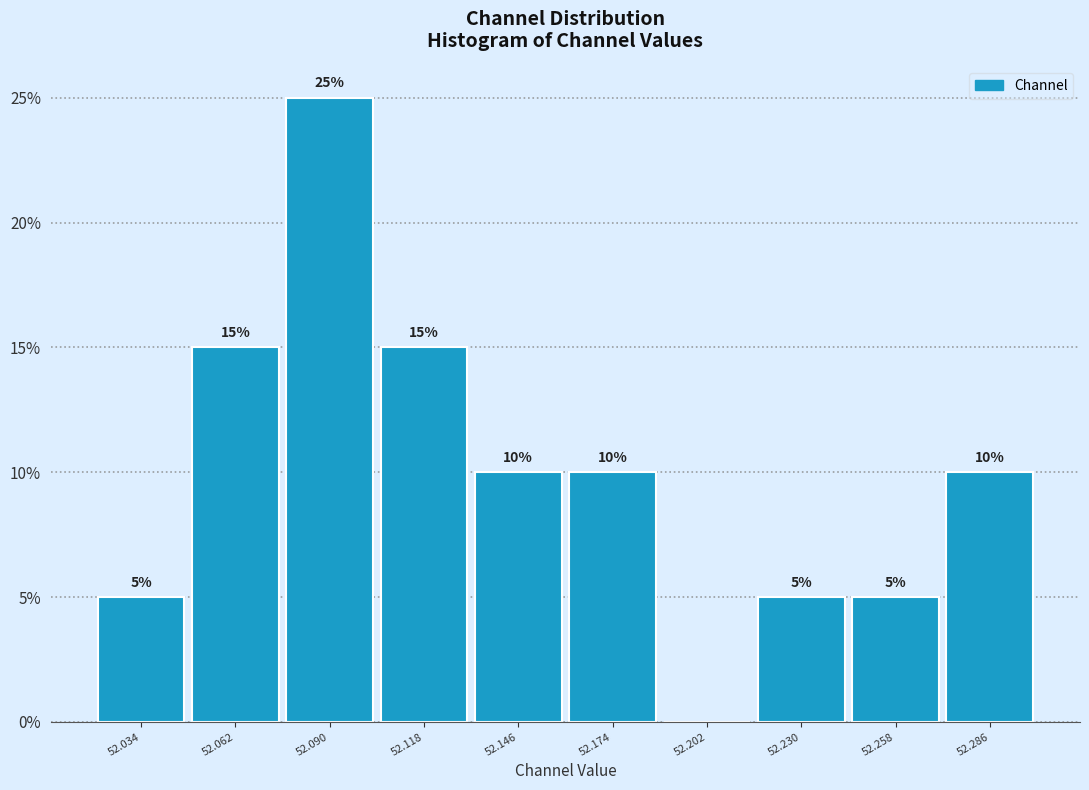

Which range on the x-axis has the tallest bar?

52.075 to 52.105